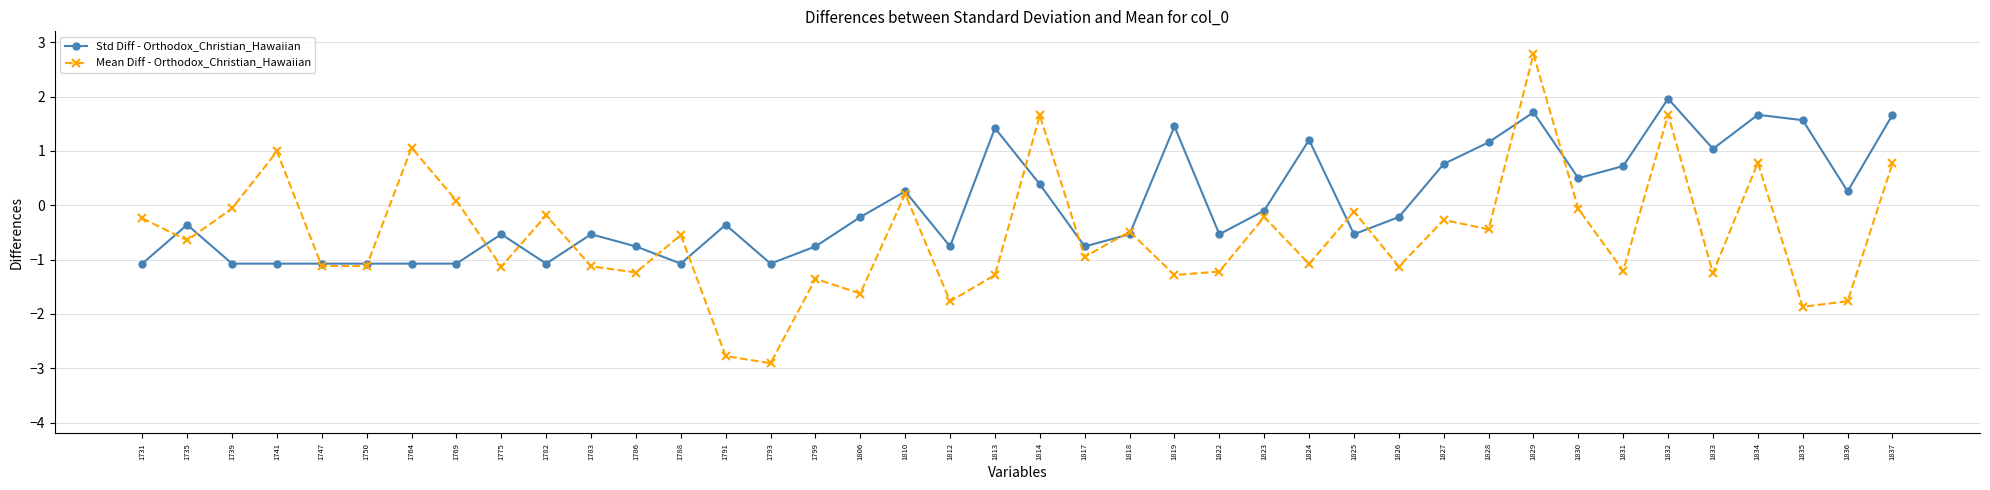

List the series in order of their peak value, highest first.

Mean Diff - Orthodox_Christian_Hawaiian, Std Diff - Orthodox_Christian_Hawaiian